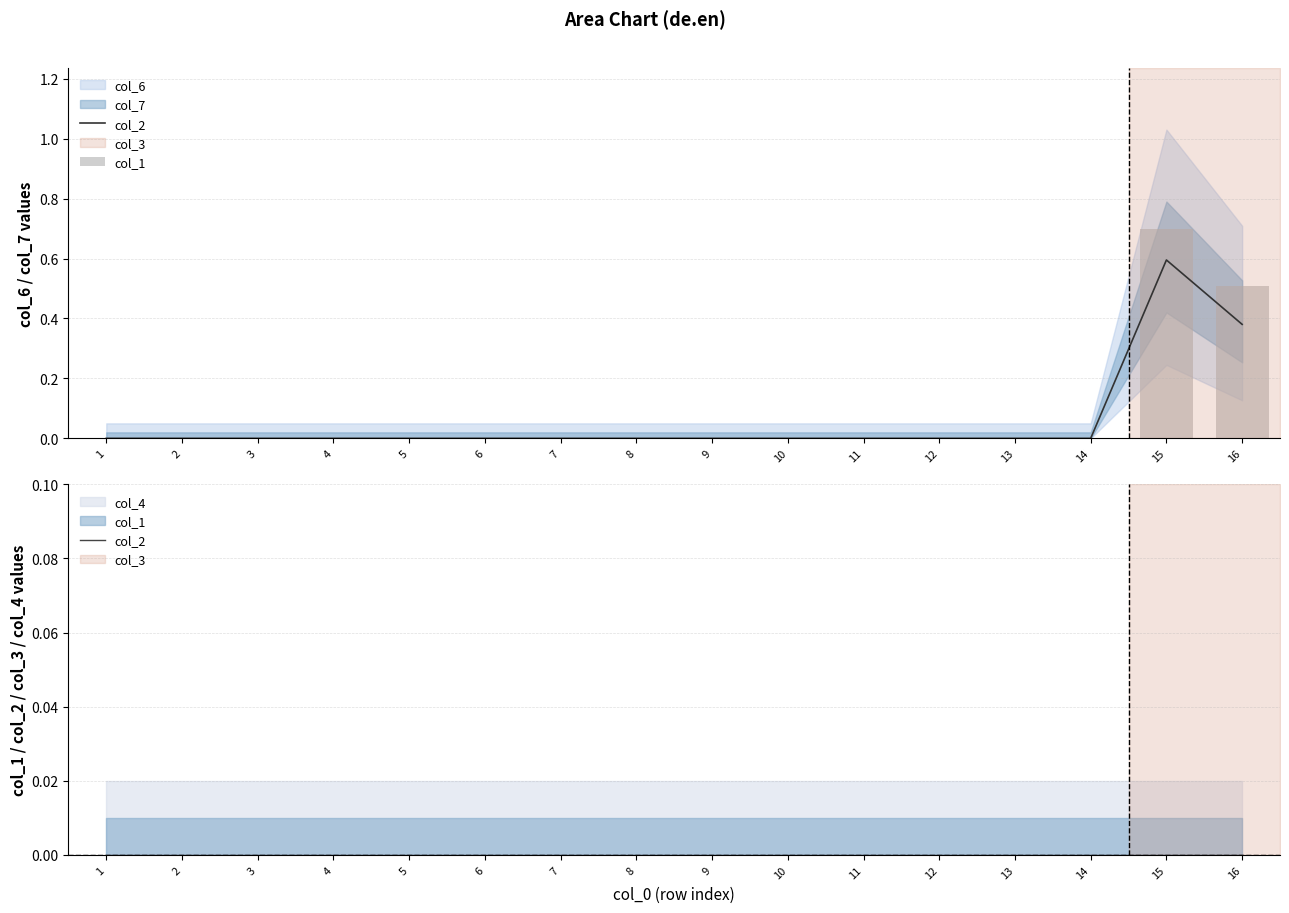

True or false: col_1 has a value of 0.0 at 3.

True